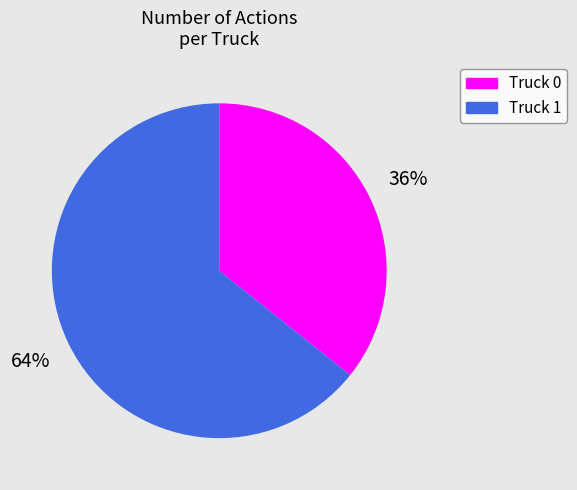

What percentage is the Truck 0 slice, to the nearest percent?

36%